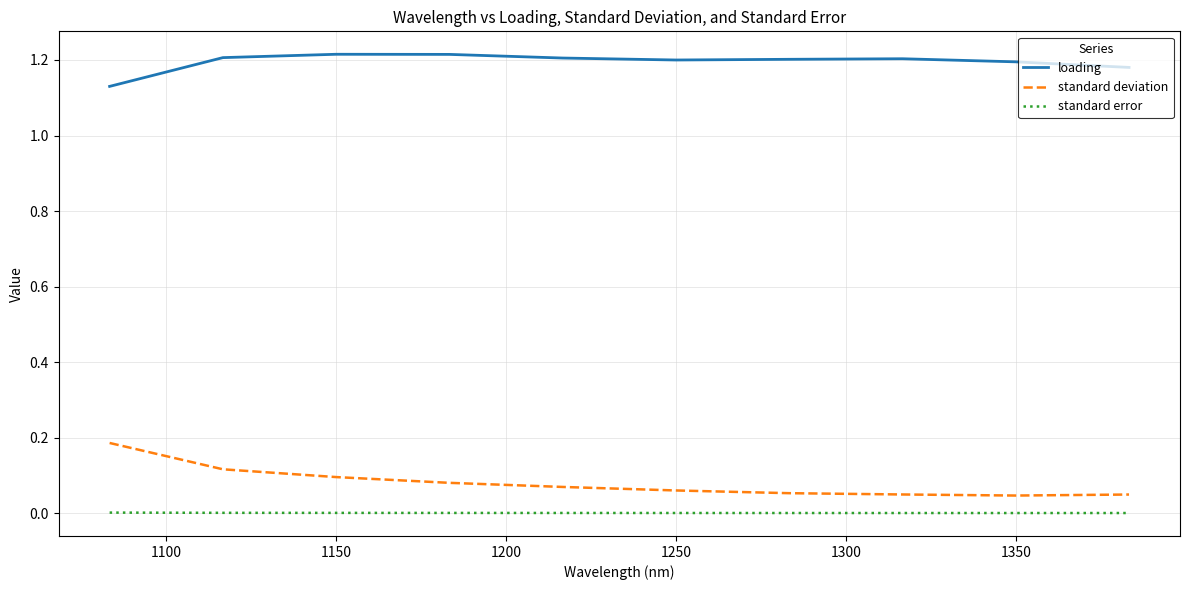

True or false: standard error and standard deviation intersect in this chart.

False